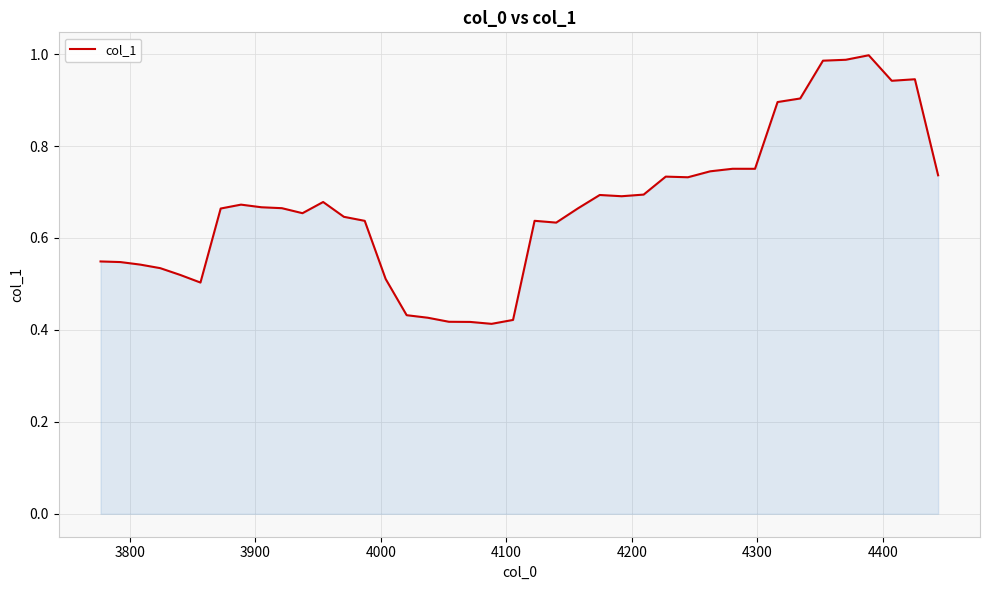

True or false: the data has more than 2 interior local peaks.

True